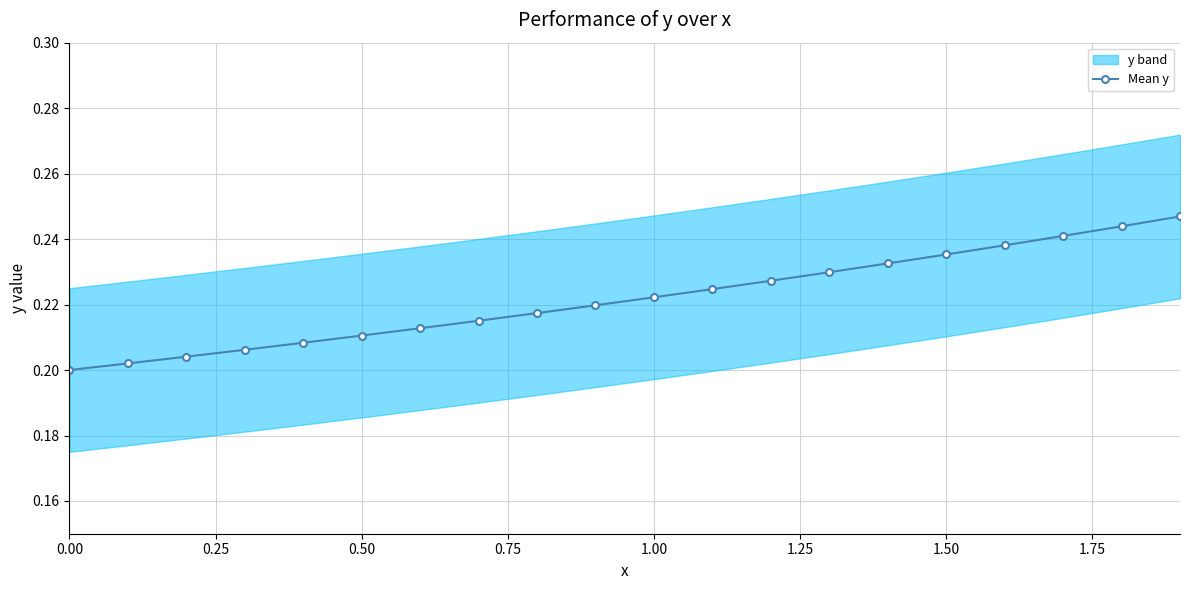

How many Mean y values are between 0 and 1?

20